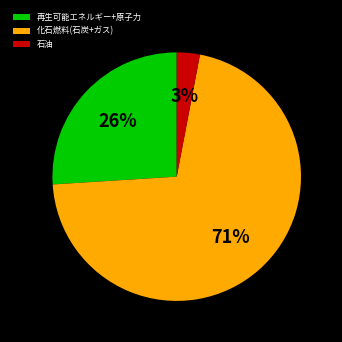

To the nearest percent, what is the difference between the largest and smallest slice percentages?

68%